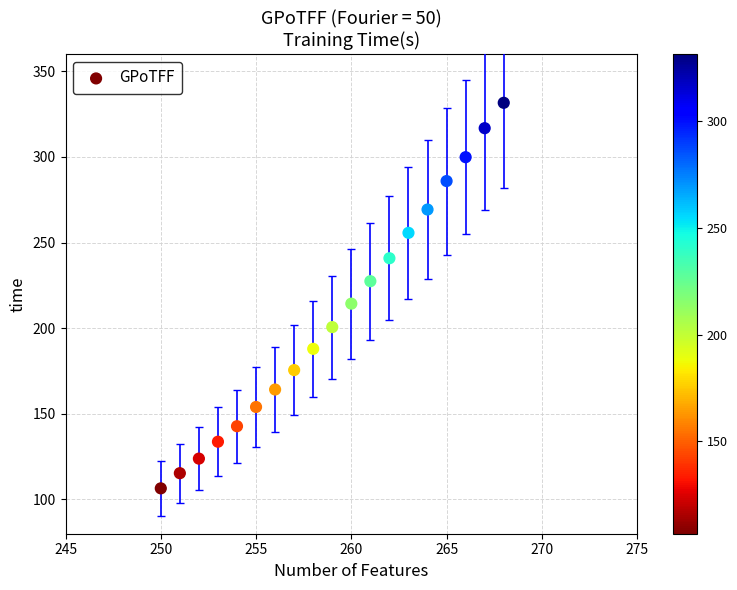

What Y value in the scatter plot is closest to 219?

214.3